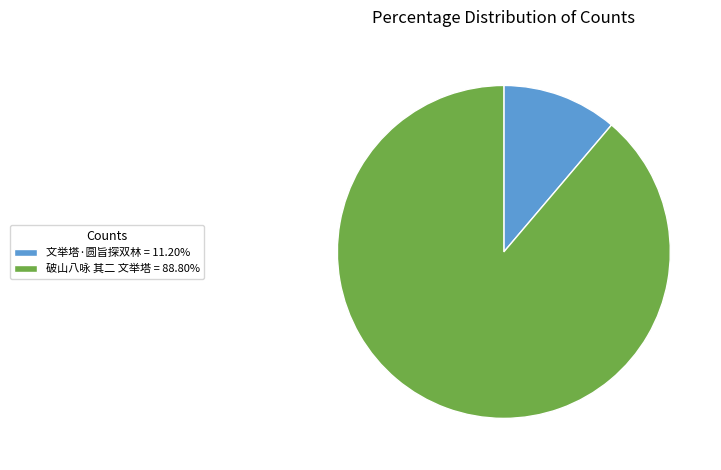

Which category has the biggest portion of the pie?

破山八咏 其二 文举塔